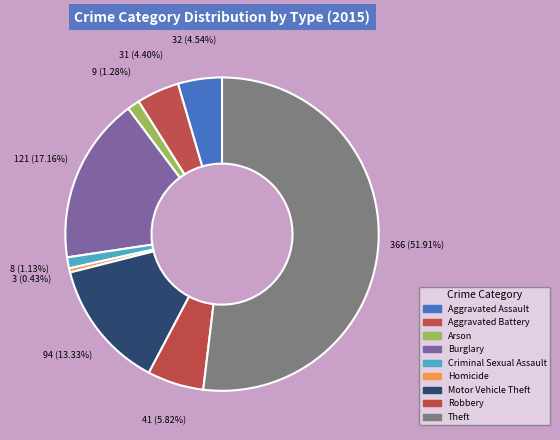

To the nearest percent, what percentage of the pie is Robbery?

6%